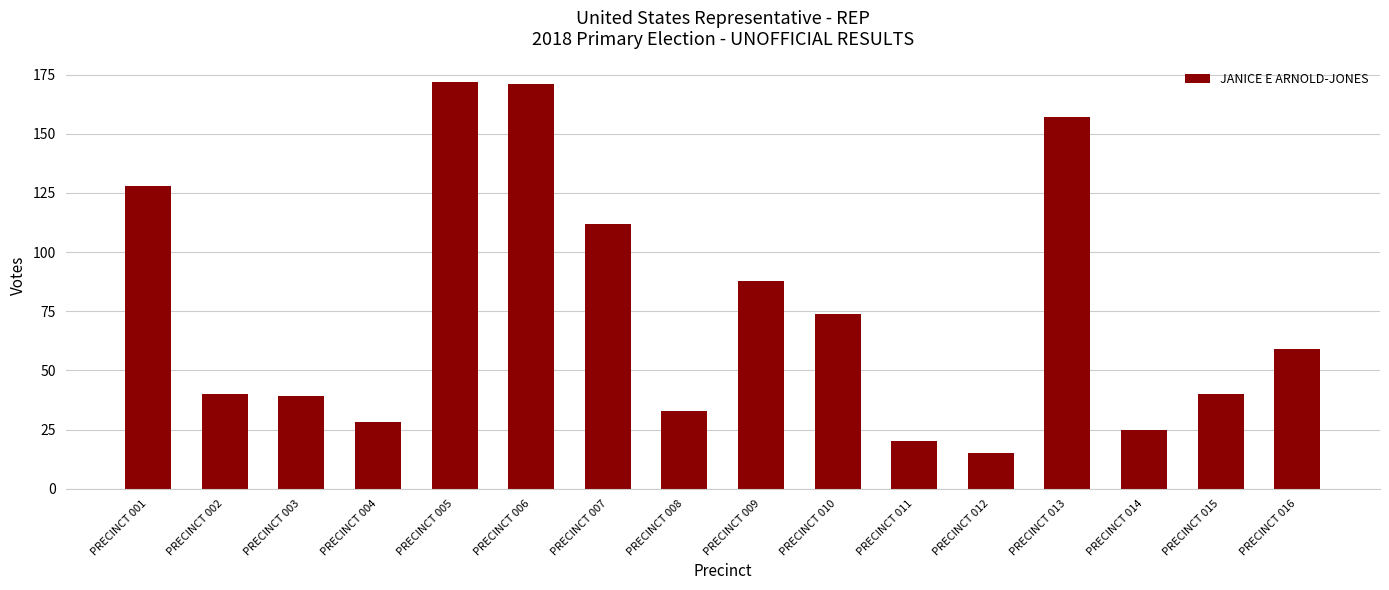

Reading right to left, list all the values displayed in this chart.

59	40	25	157	15	20	74	88	33	112	171	172	28	39	40	128